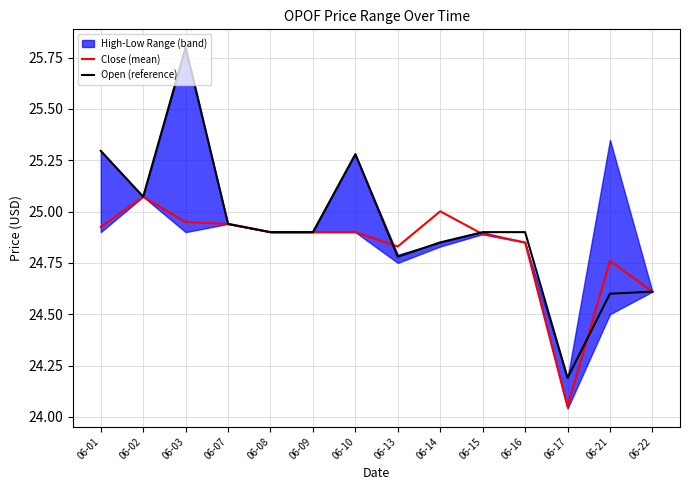

The value of Open (reference) at 06-08 is 10.6. True or false?

False